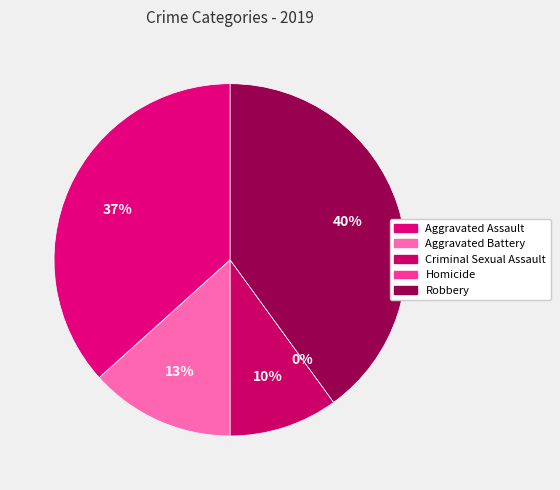

True or false: Aggravated Assault accounts for 37% of the total.

True